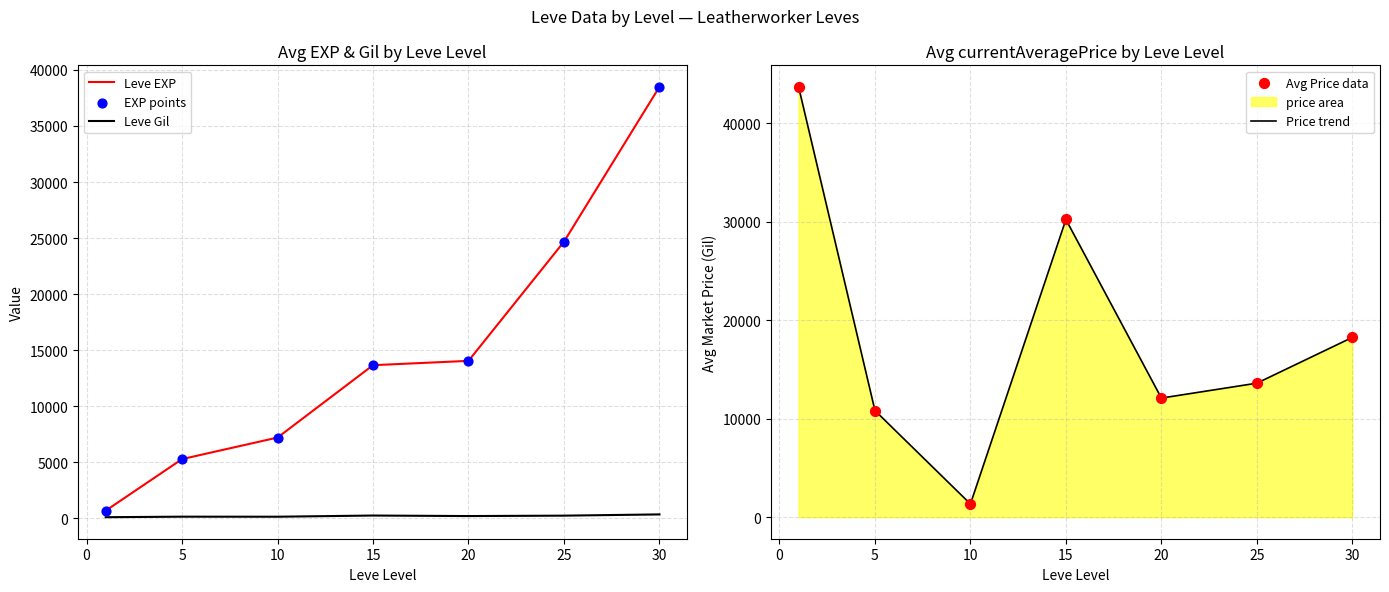

Which series contains the lowest Y value?

Leve Gil